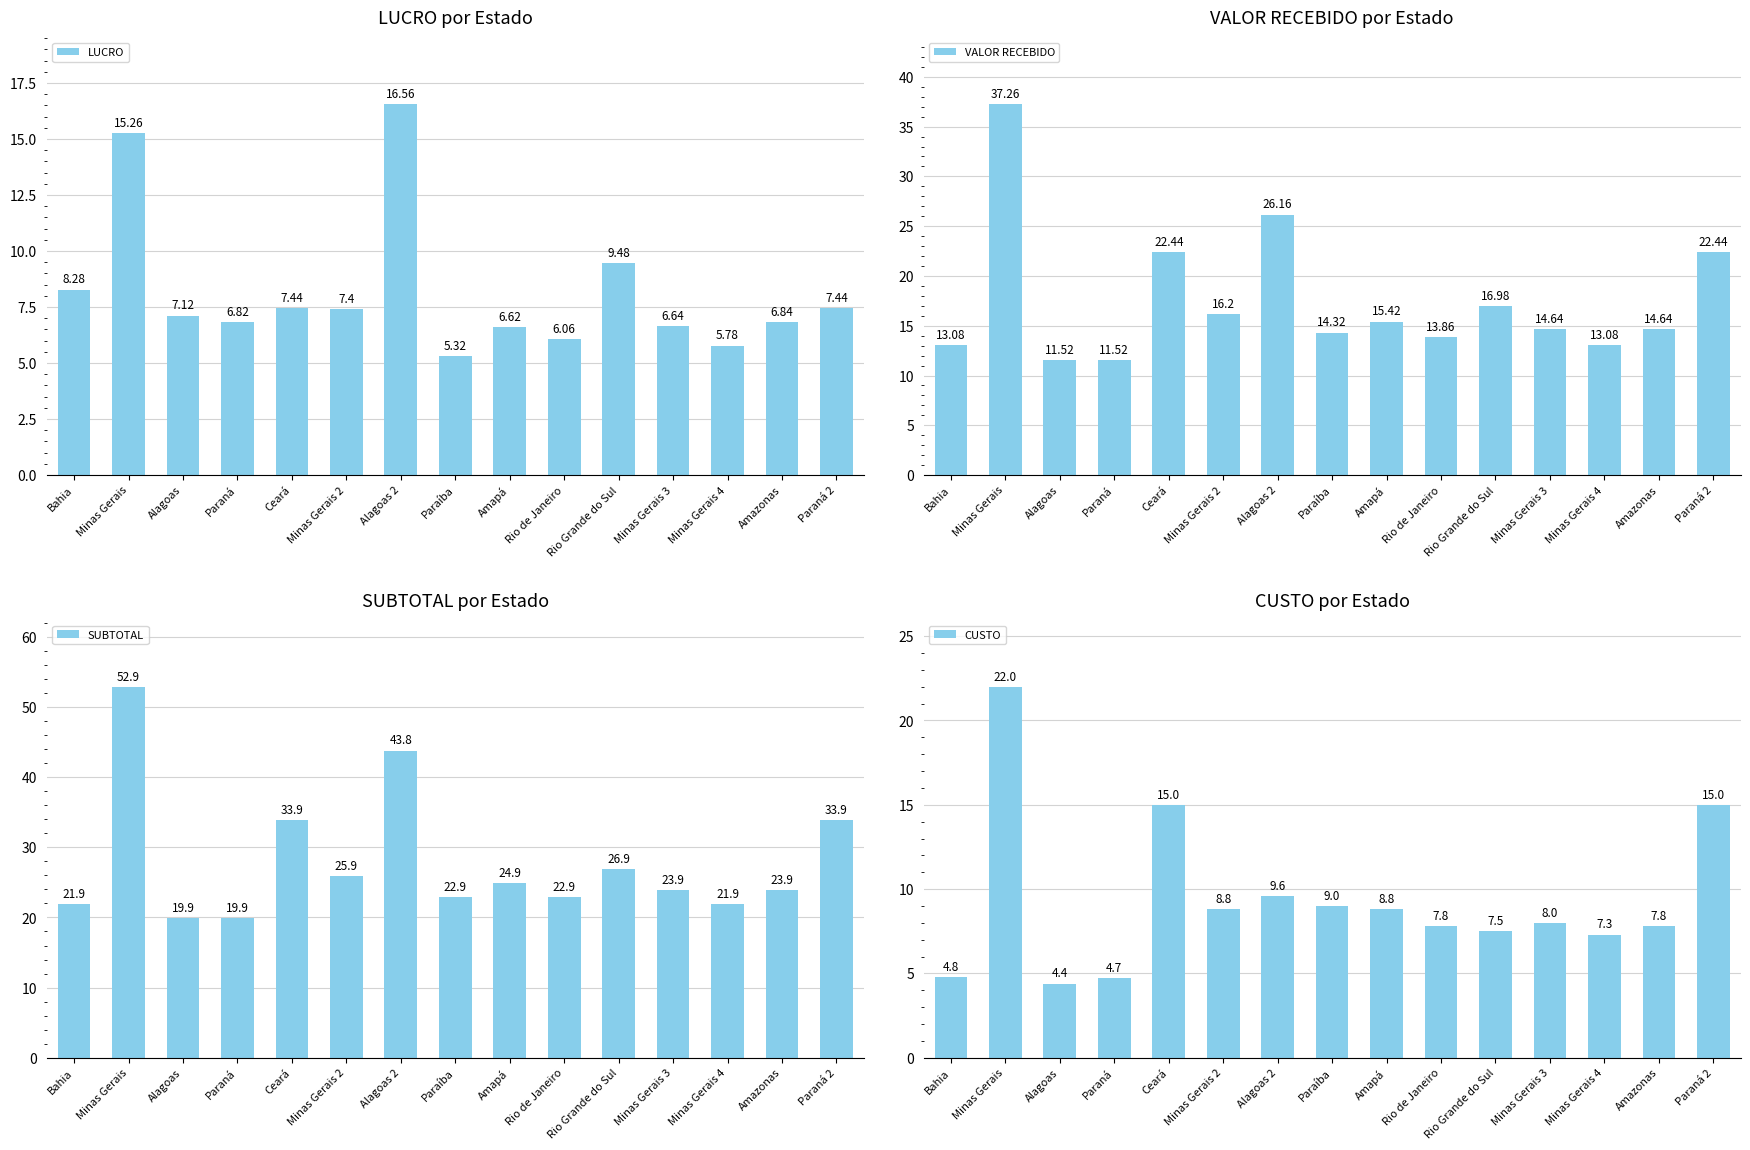

Reading right to left, what are all the values shown in this chart?

LUCRO: 7.4	6.8	5.8	6.6	9.5	6.1	6.6	5.3	16.6	7.4	7.4	6.8	7.1	15.3	8.3
VALOR RECEBIDO: 22.4	14.6	13.1	14.6	17.0	13.9	15.4	14.3	26.2	16.2	22.4	11.5	11.5	37.3	13.1
SUBTOTAL: 33.9	23.9	21.9	23.9	26.9	22.9	24.9	22.9	43.8	25.9	33.9	19.9	19.9	52.9	21.9
CUSTO: 15.0	7.8	7.3	8.0	7.5	7.8	8.8	9.0	9.6	8.8	15.0	4.7	4.4	22.0	4.8